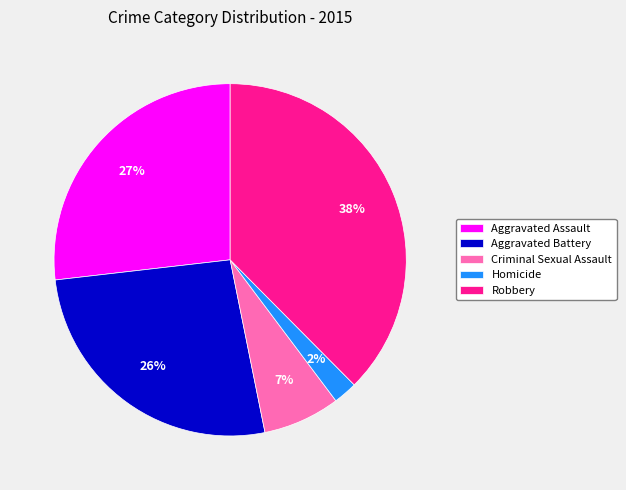

Which has a higher value, Criminal Sexual Assault or Homicide?

Criminal Sexual Assault